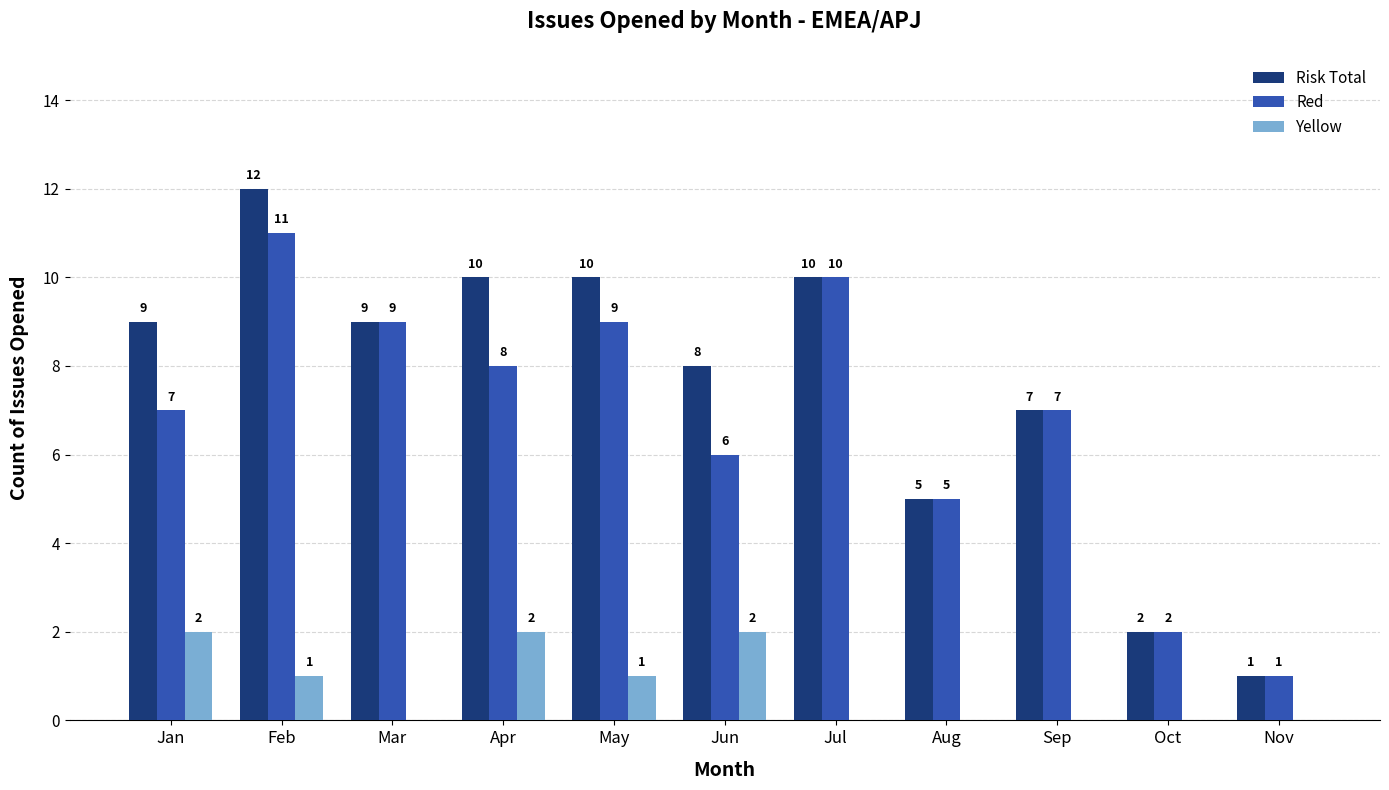

The Yellow series shows 3 at Jan. True or false?

False